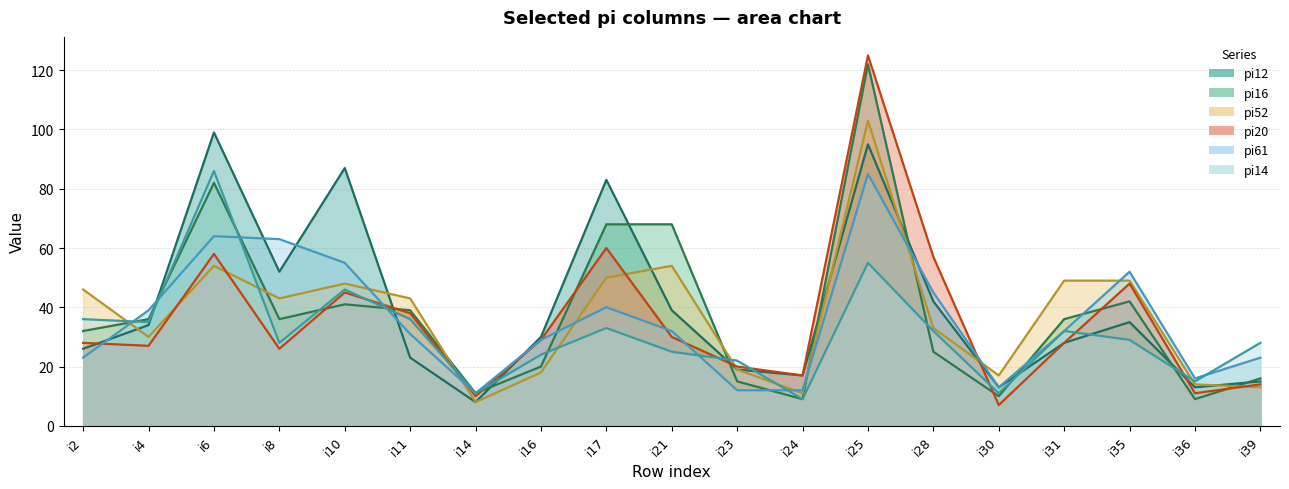

Reading left to right, list all the values displayed in this chart.

pi12: i2=26	i4=34	i6=99	i8=52	i10=87	i11=23	i14=8	i16=30	i17=83	i21=39	i23=19	i24=17	i25=95	i28=42	i30=13	i31=28	i35=35	i36=13	i39=15
pi14: i2=36	i4=35	i6=86	i8=28	i10=46	i11=36	i14=11	i16=24	i17=33	i21=25	i23=22	i24=9	i25=55	i28=32	i30=11	i31=32	i35=29	i36=15	i39=28
pi20: i2=28	i4=27	i6=58	i8=26	i10=45	i11=38	i14=10	i16=29	i17=60	i21=30	i23=20	i24=17	i25=125	i28=57	i30=7	i31=28	i35=48	i36=11	i39=14
pi16: i2=32	i4=36	i6=82	i8=36	i10=41	i11=39	i14=11	i16=20	i17=68	i21=68	i23=15	i24=9	i25=122	i28=25	i30=10	i31=36	i35=42	i36=9	i39=16
pi52: i2=46	i4=30	i6=54	i8=43	i10=48	i11=43	i14=8	i16=18	i17=50	i21=54	i23=19	i24=11	i25=103	i28=33	i30=17	i31=49	i35=49	i36=14	i39=13
pi61: i2=23	i4=39	i6=64	i8=63	i10=55	i11=31	i14=11	i16=29	i17=40	i21=32	i23=12	i24=12	i25=85	i28=45	i30=13	i31=32	i35=52	i36=16	i39=23